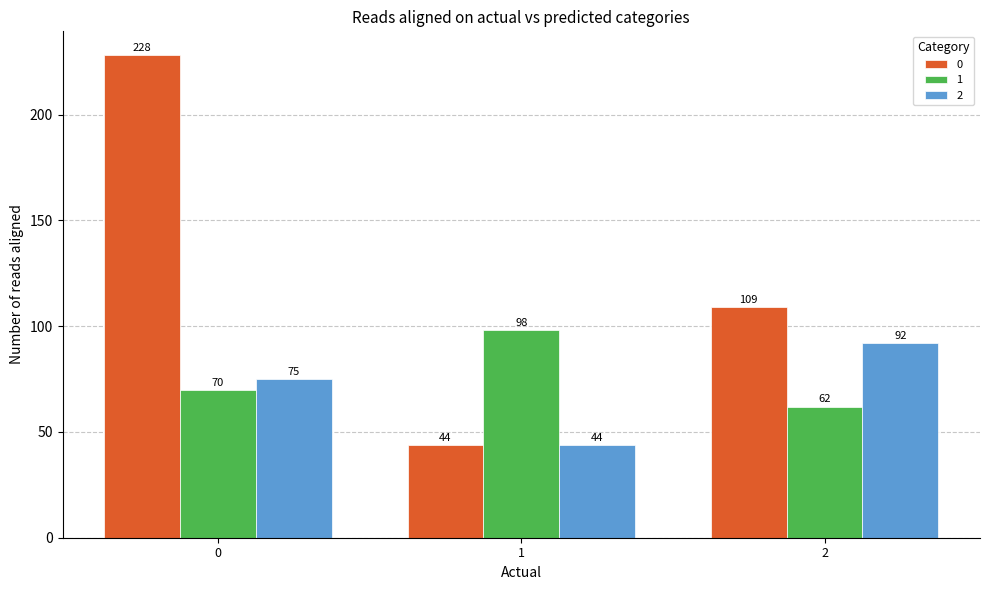

What is the lowest value of the 1 series?

62